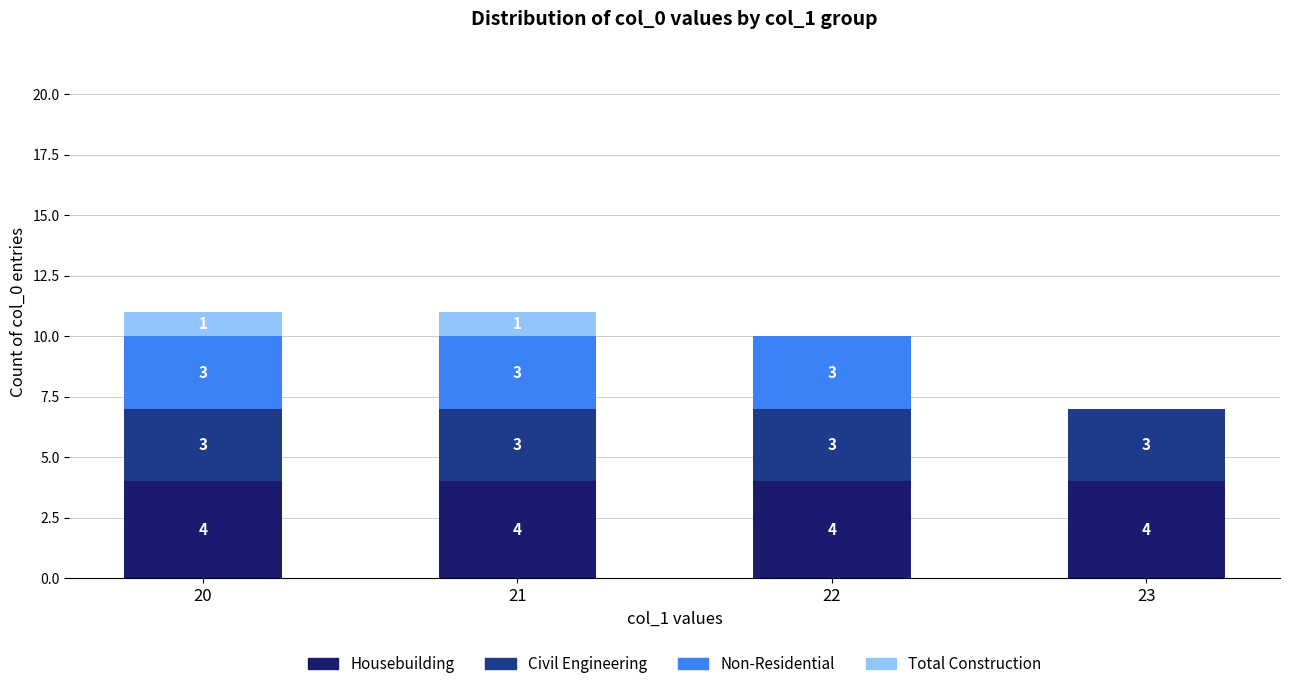

What is the sum of the Housebuilding values at 20 and 21?

8